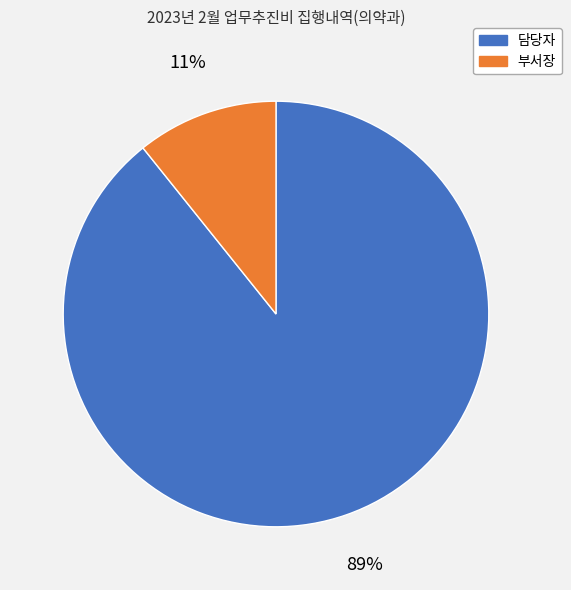

To the nearest percent, what is the average slice percentage?

50%